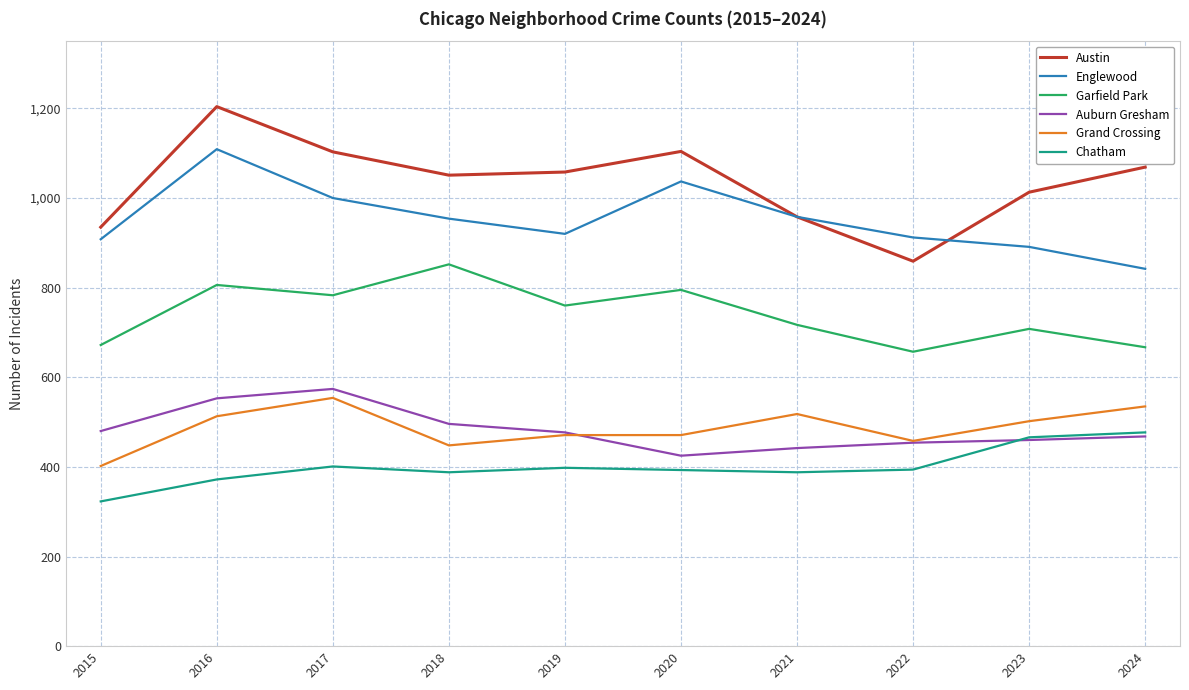

At which category is the sum across all series the highest?

2016